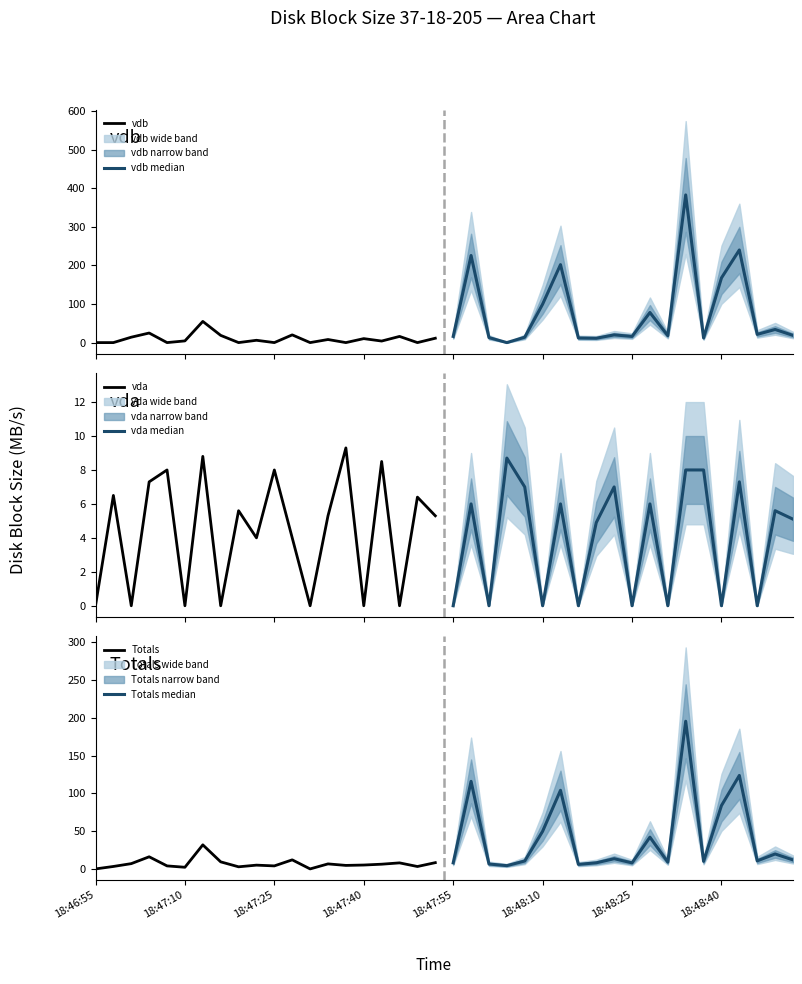

How many values in the vdb median series exceed 20?

9